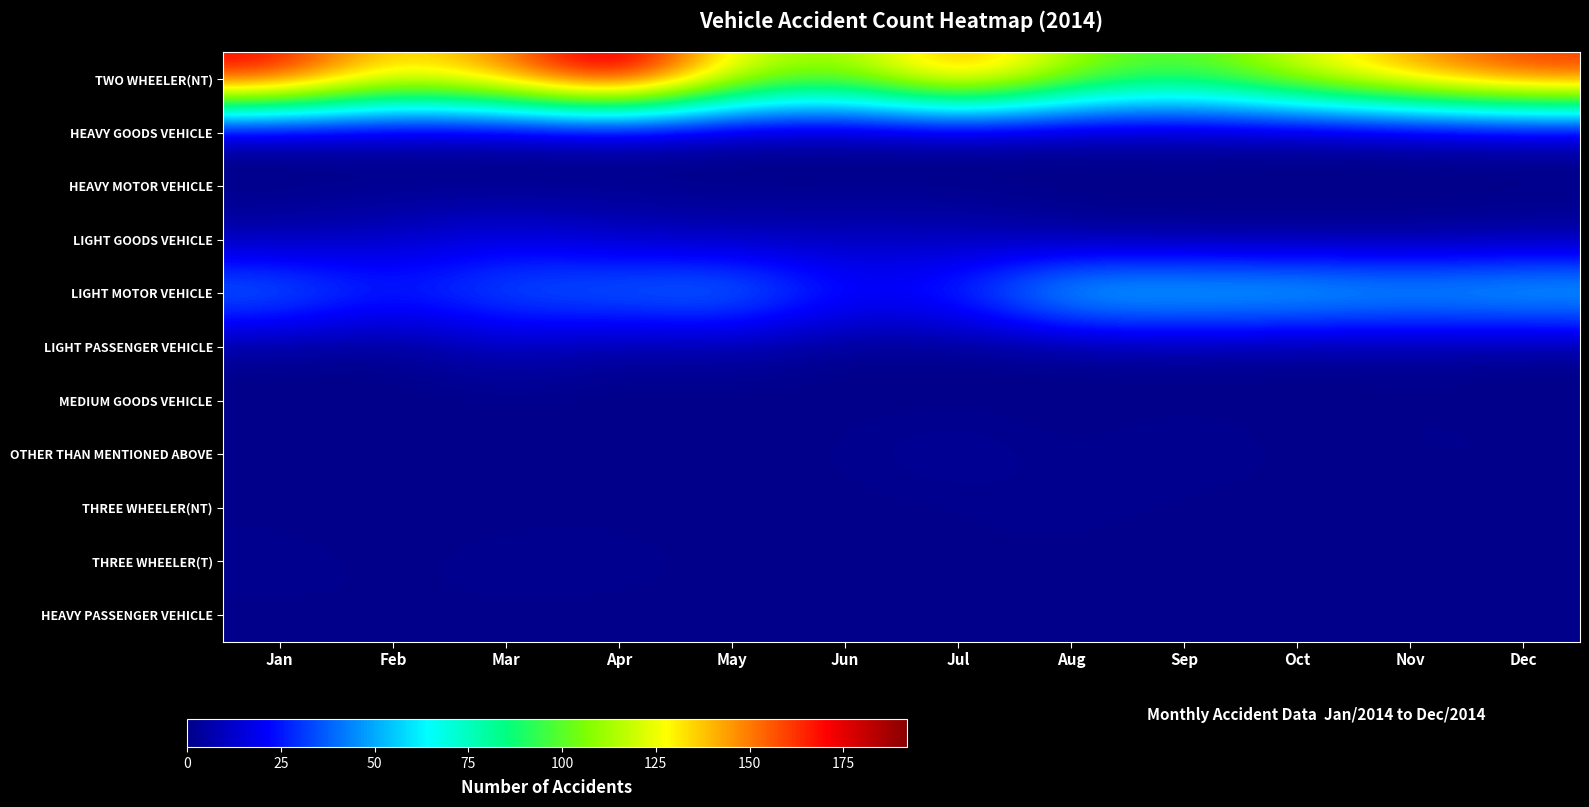

At which category is the sum across all series the highest?

Apr